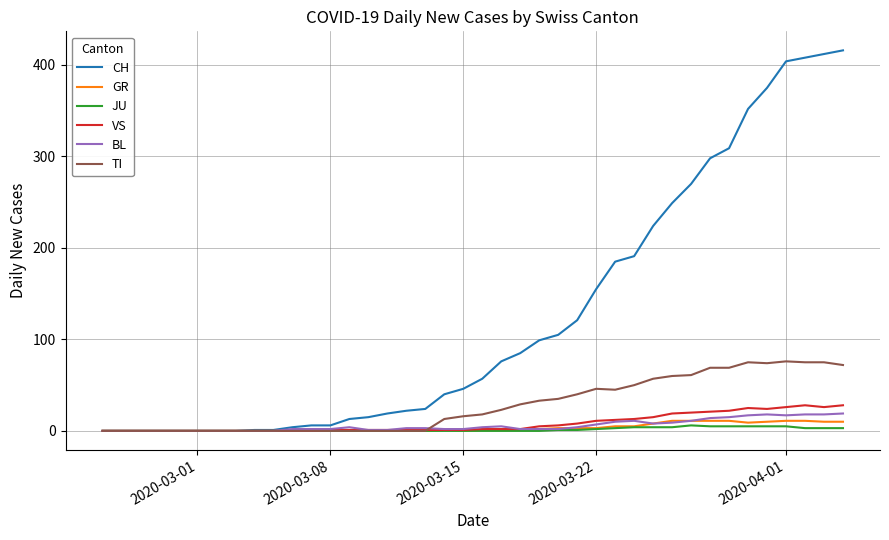

True or false: JU has a value of 2 at 2020-03-22.

True